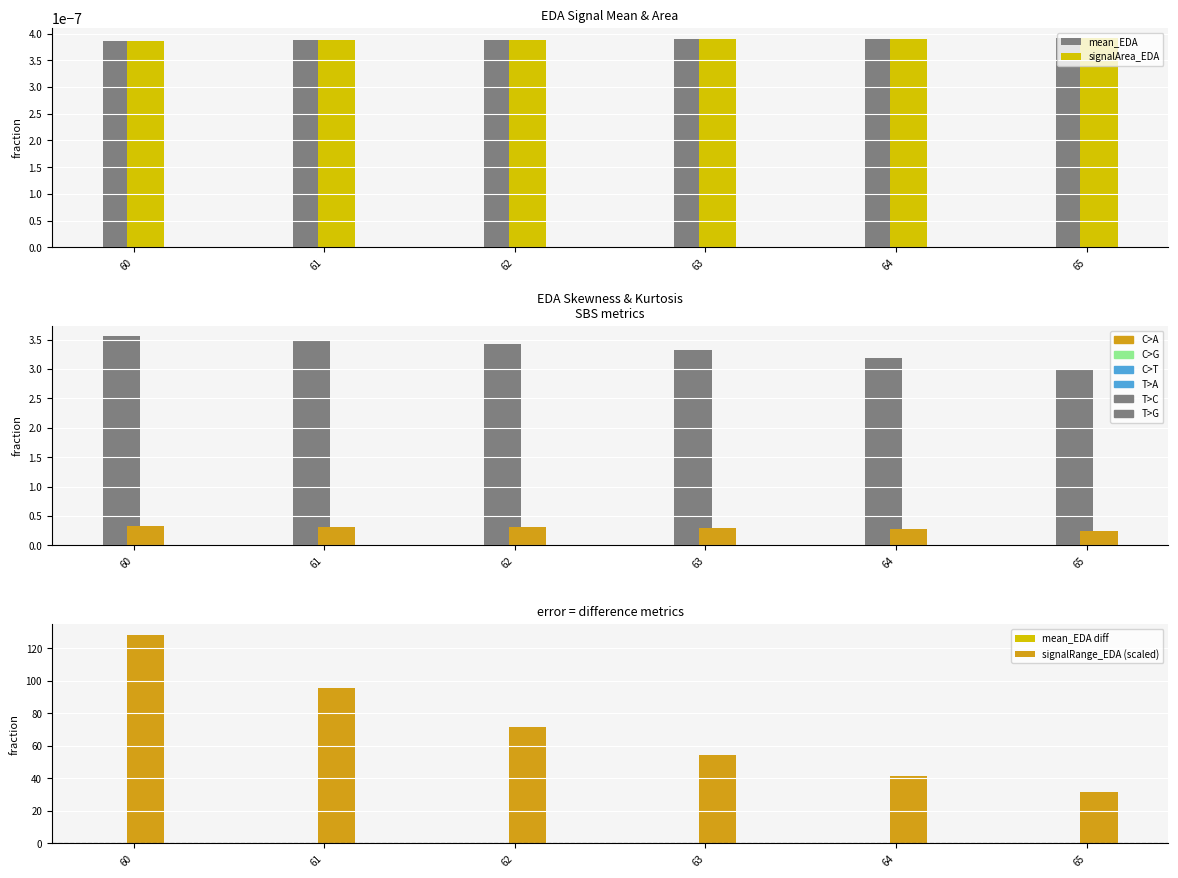

Rank the series by their maximum value, from lowest to highest.

mean_EDA diff, mean_EDA, signalArea_EDA, kurtosis_EDA (scaled), skewness_EDA, signalRange_EDA (scaled)